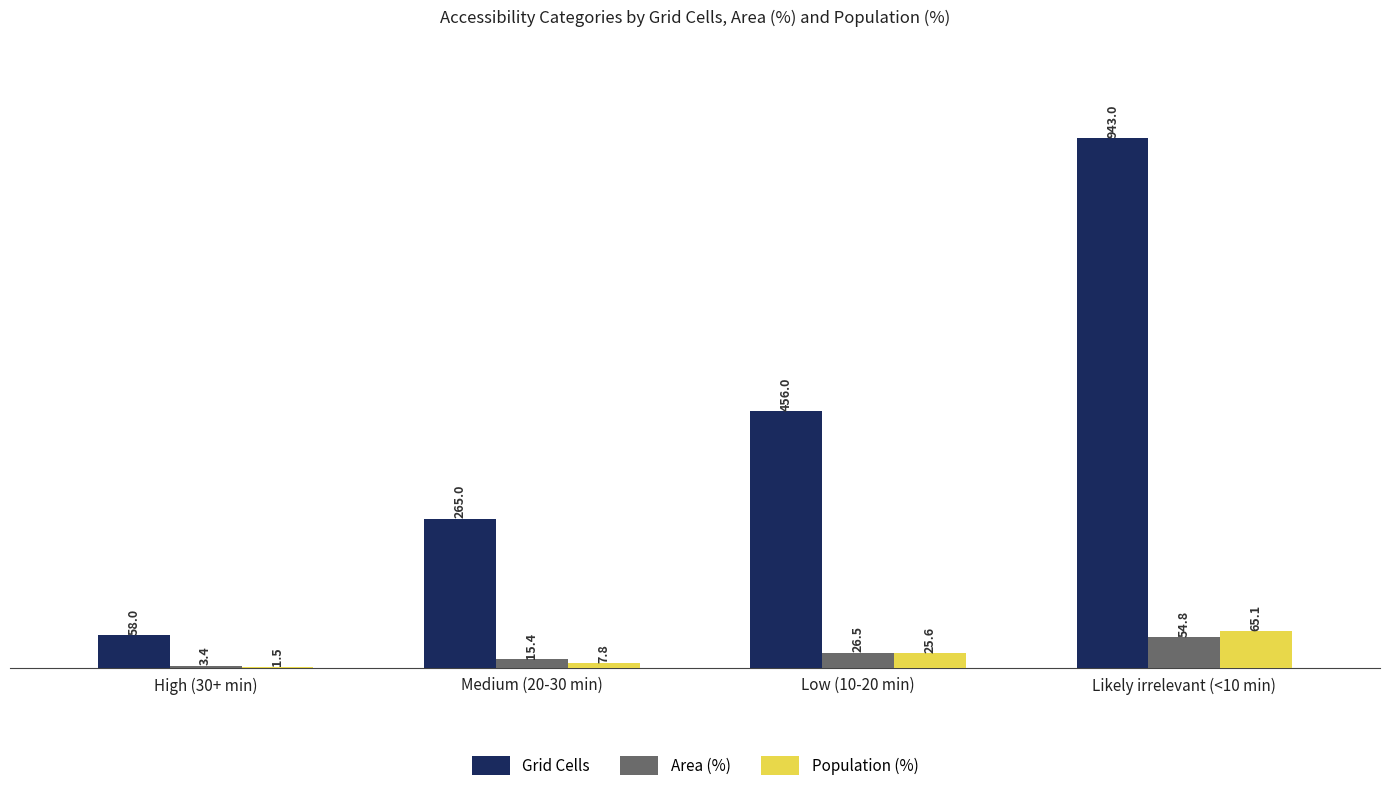

Which series has the largest total across all categories?

Grid Cells